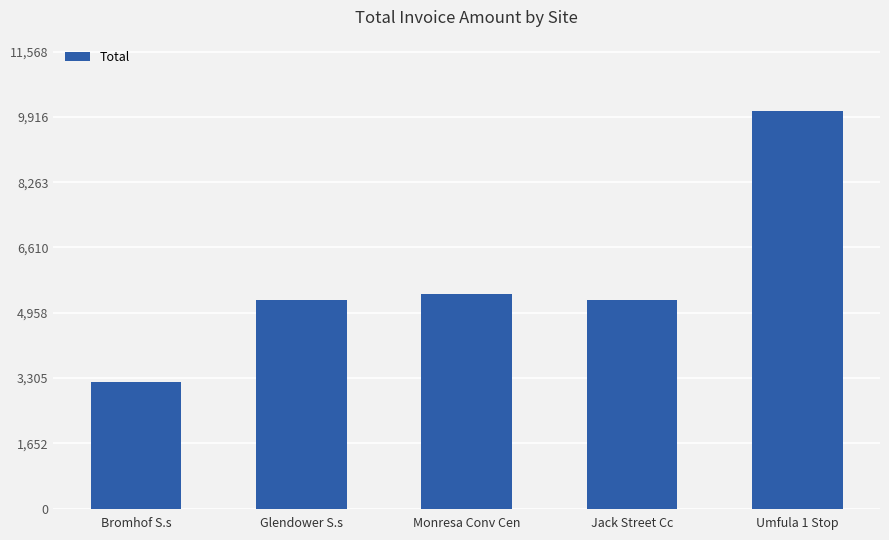

What is the smallest value displayed?

3206.9